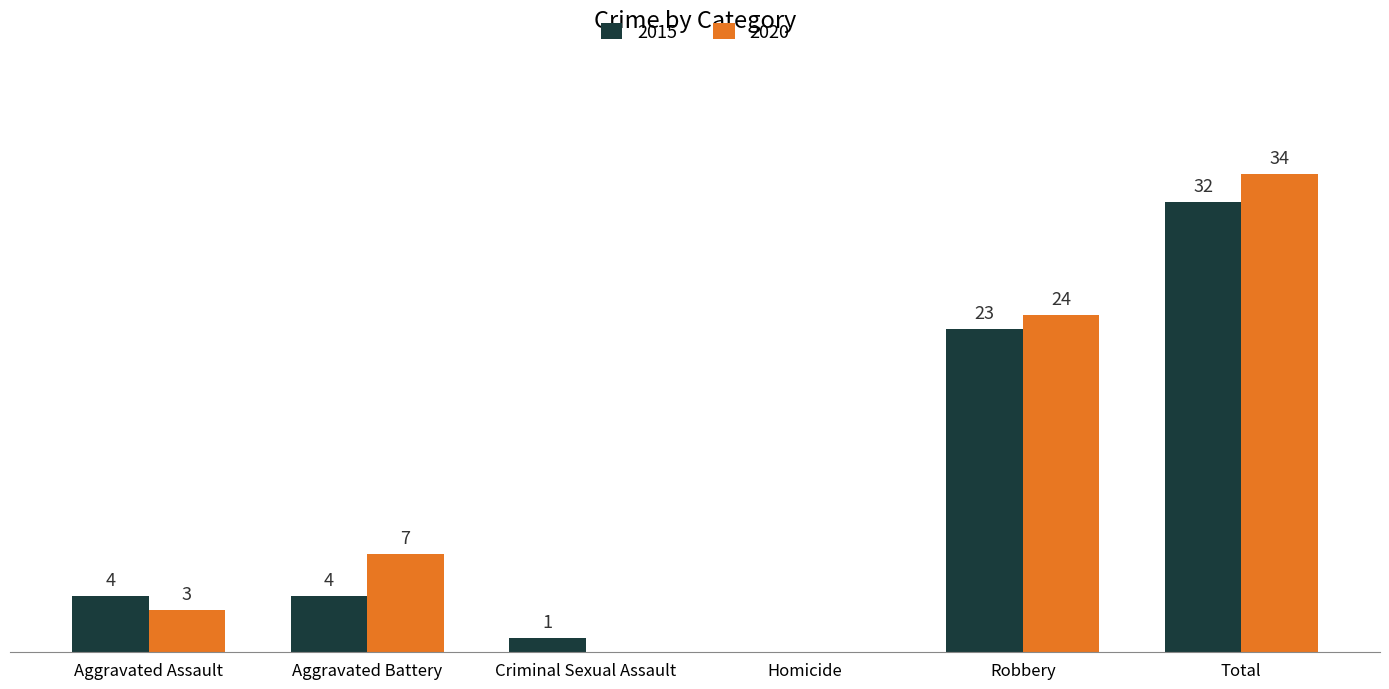

At which category is the sum across all series the highest?

Total